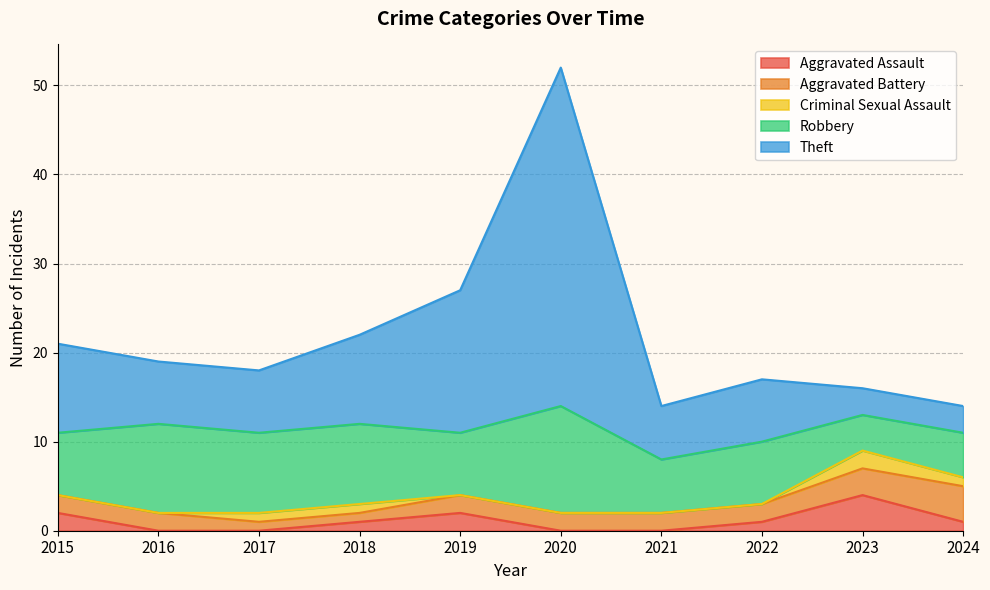

True or false: Aggravated Assault has more than 0 interior local peaks.

True